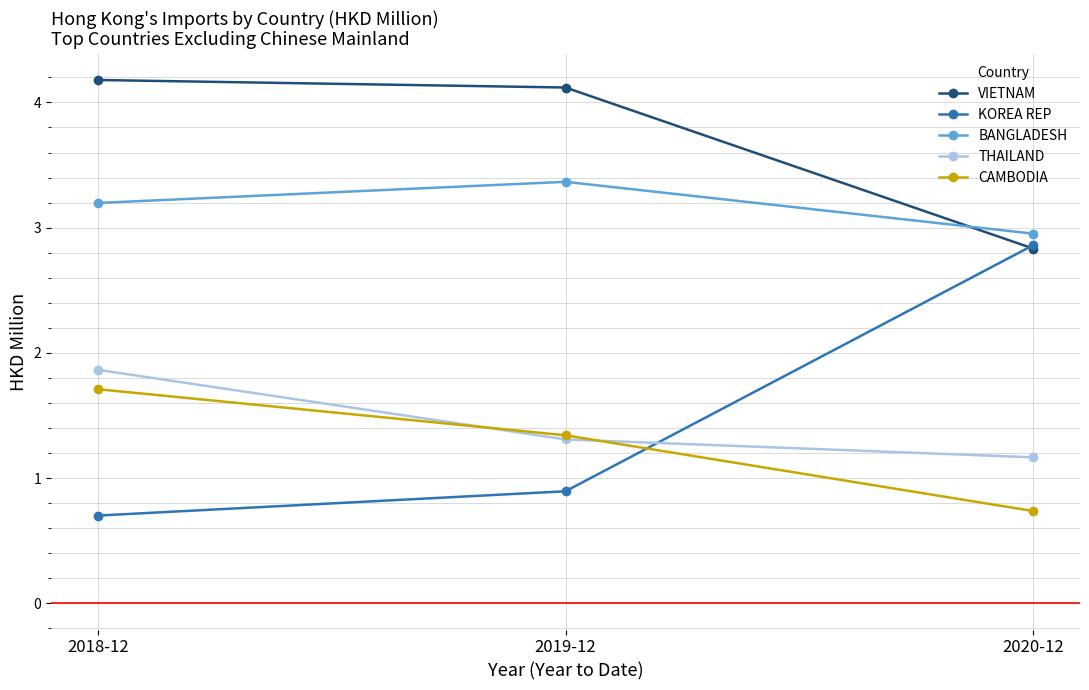

What is the difference between the maximum and second lowest values in the CAMBODIA series?

0.4